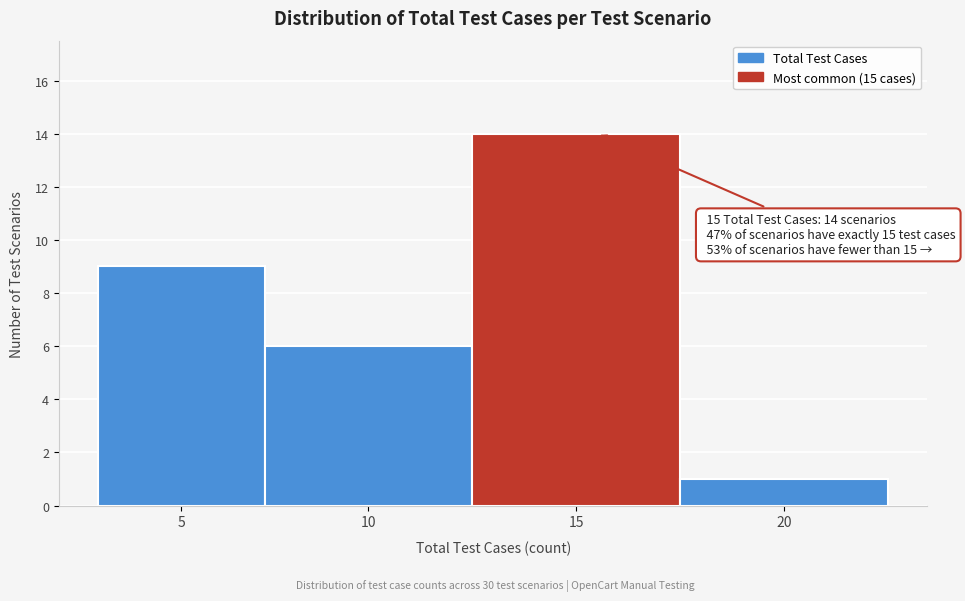

Reading left to right, extract all data points from this chart.

5=9	10=6	15=14	20=1